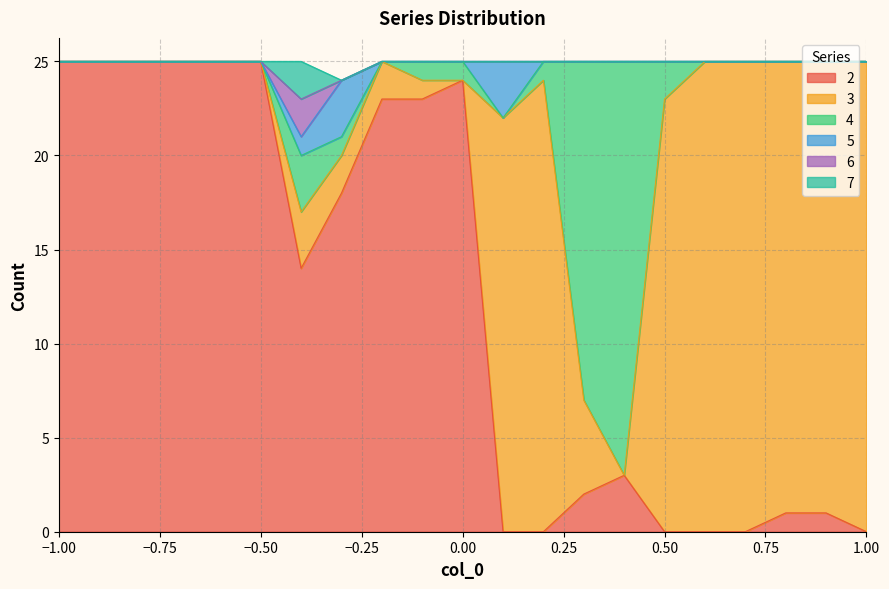

How many values in 7 are above zero?

1